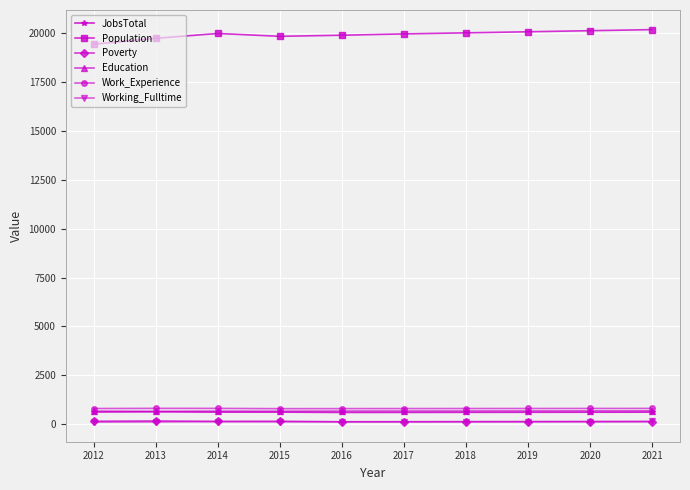

What is the sum of all Work_Experience values?

7994